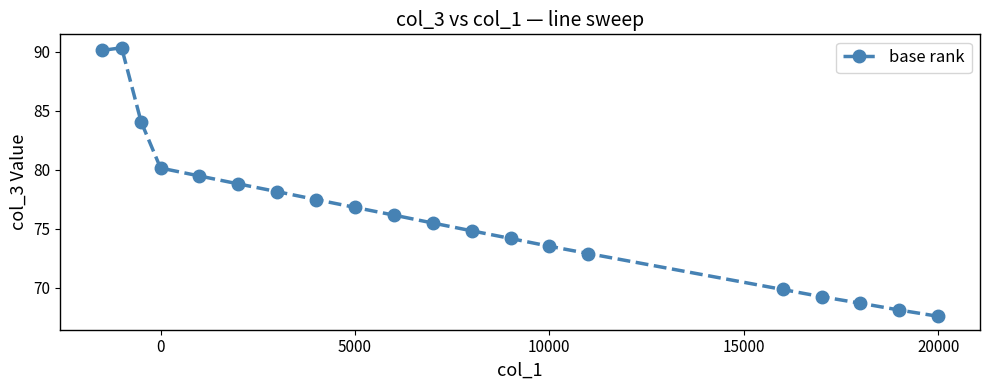

Count the number of categories in the chart.

20